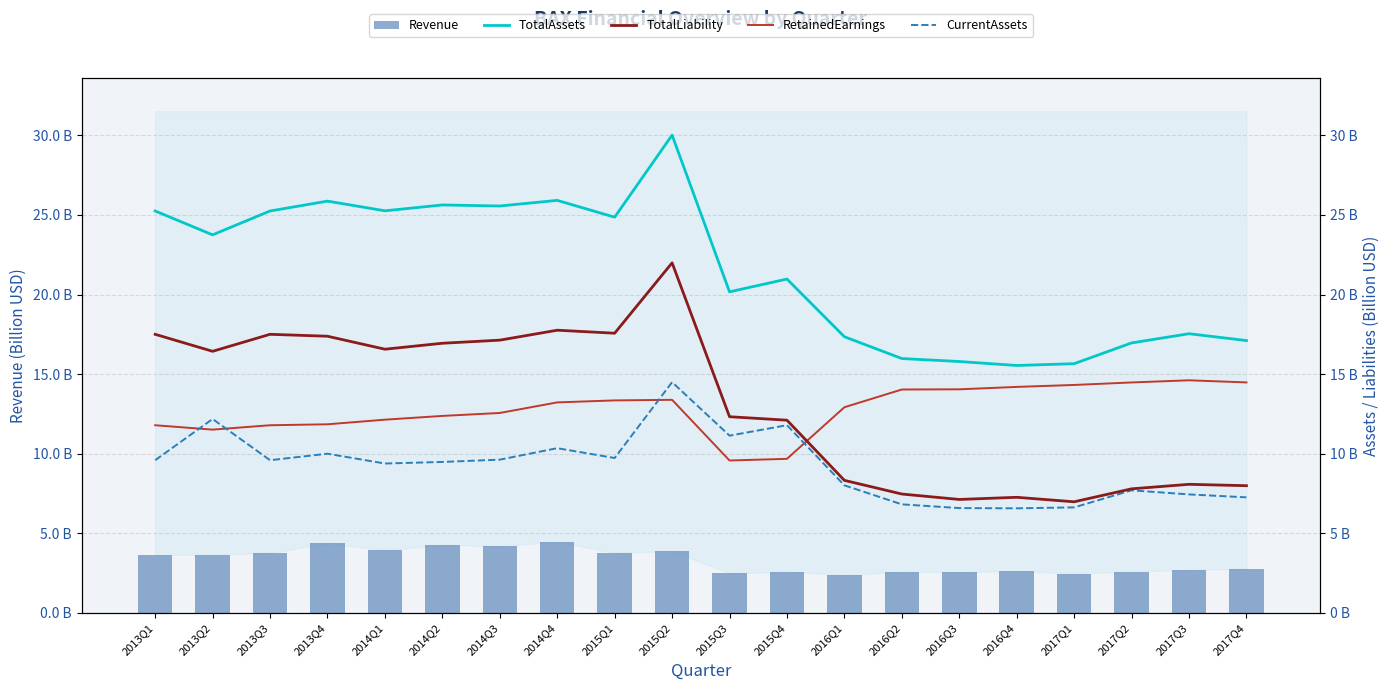

What are all the series names shown in the legend?

Revenue, TotalAssets, TotalLiability, RetainedEarnings, CurrentAssets